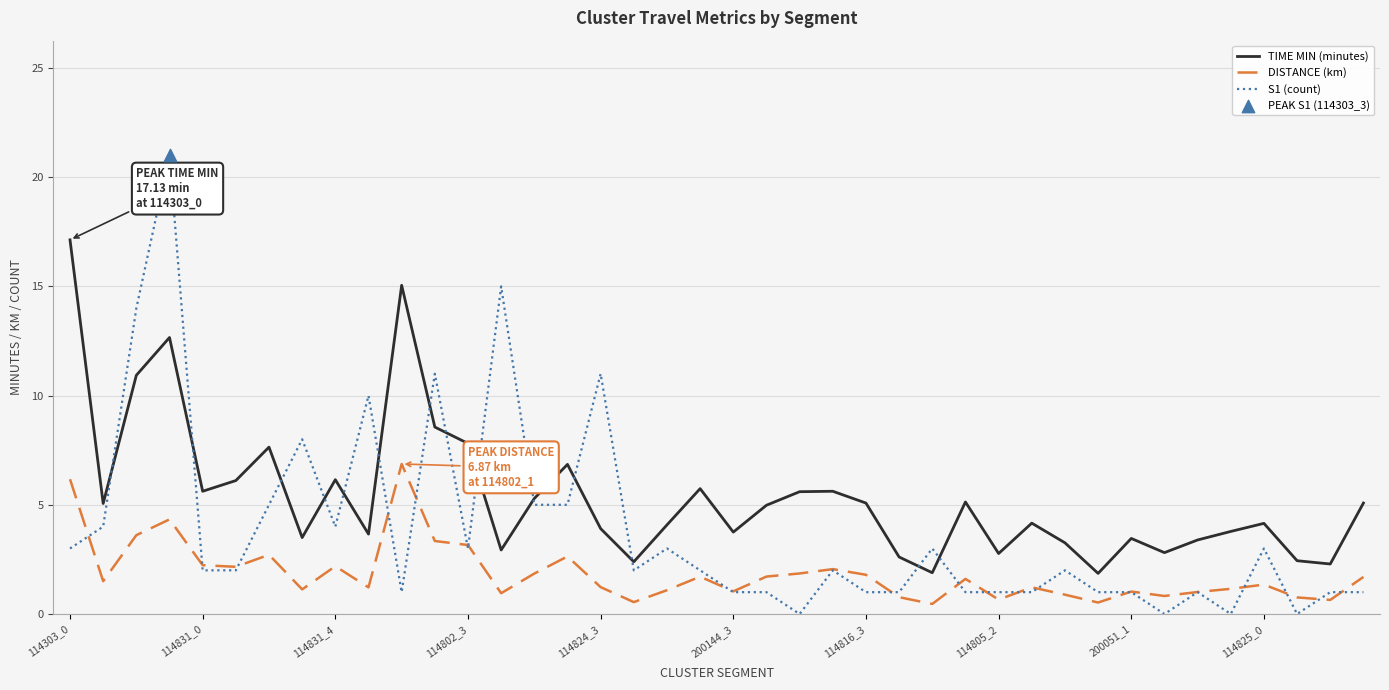

Which series has the largest total across all categories?

TIME MIN (minutes)